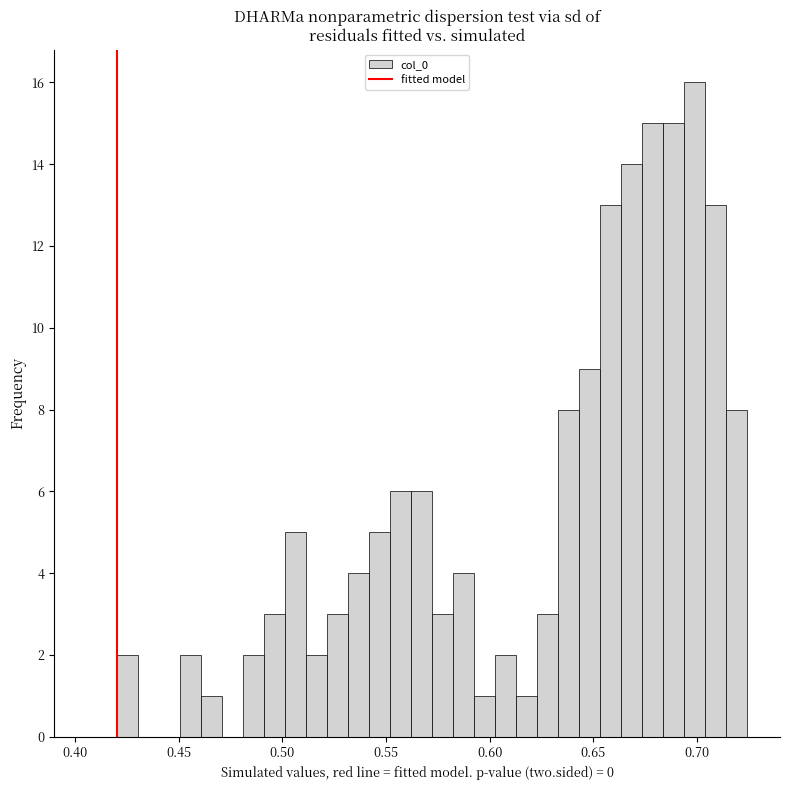

Read against the x-axis, roughly where is the centre of the tallest bar?

0.700